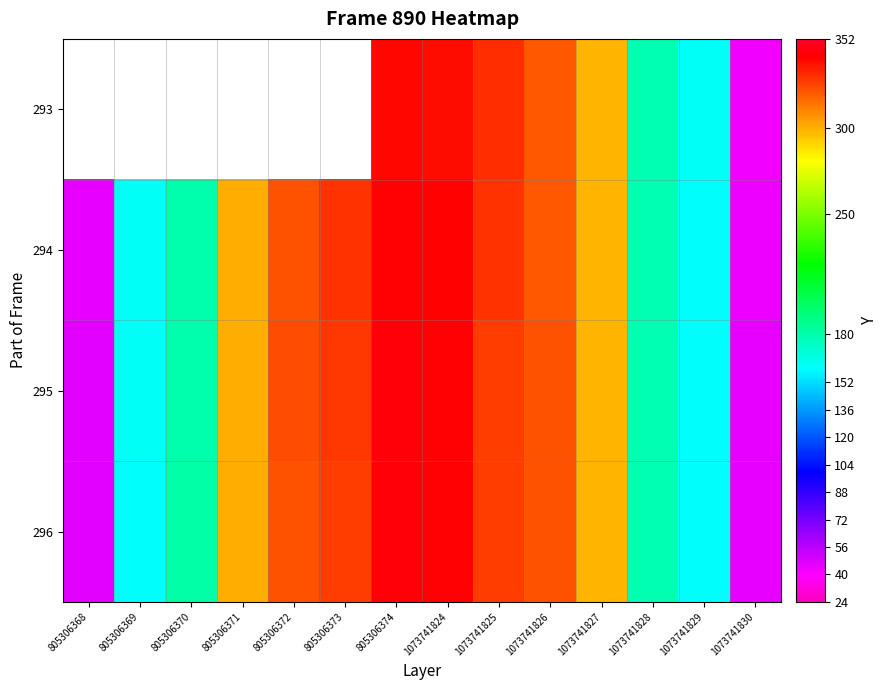

The value of 295 at 1073741830 is 45.0. True or false?

True